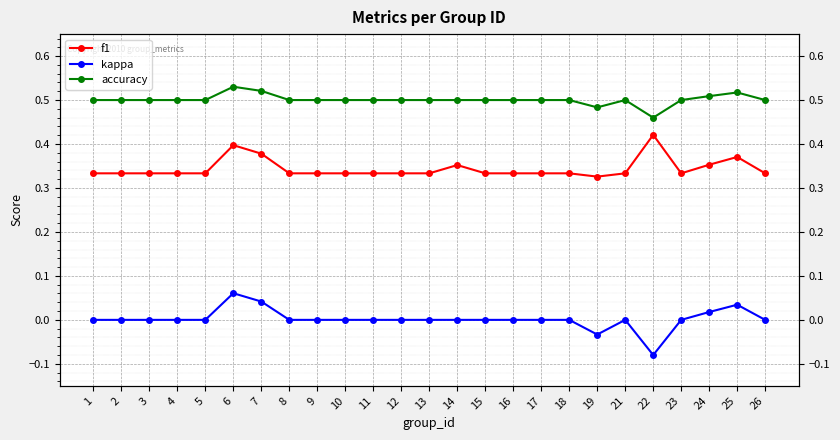

What is the difference between the highest and lowest values at 2?

0.5